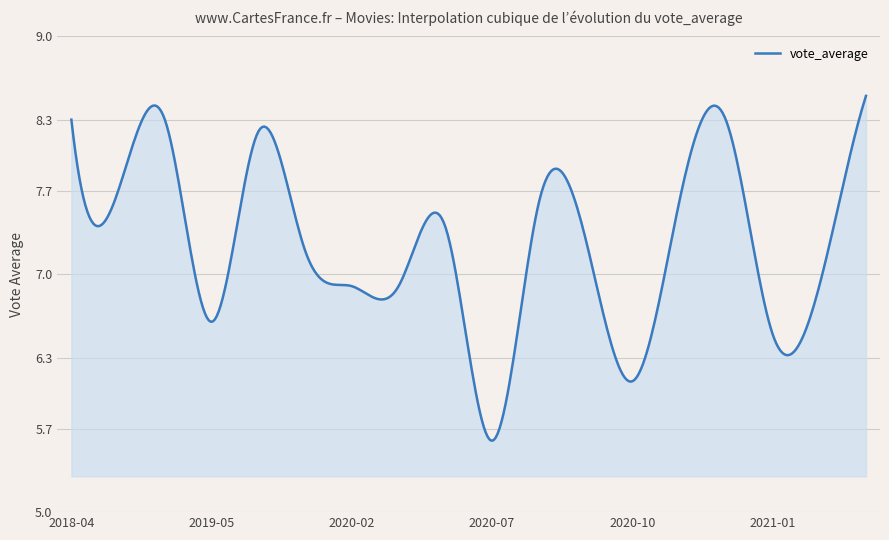

What is the maximum value shown in the chart?

8.5